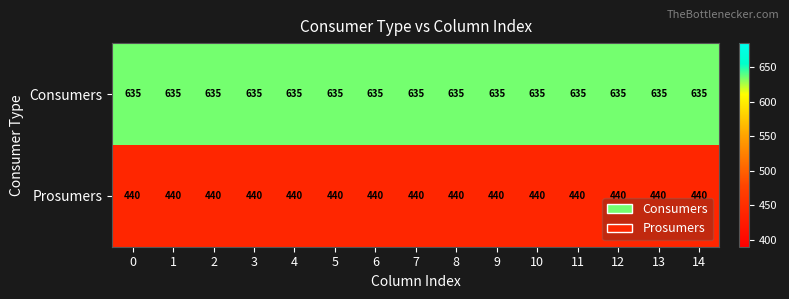

Which series has the largest total across all categories?

Consumers